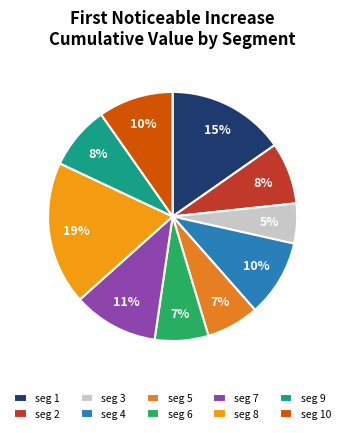

How many slices are in this pie chart?

10